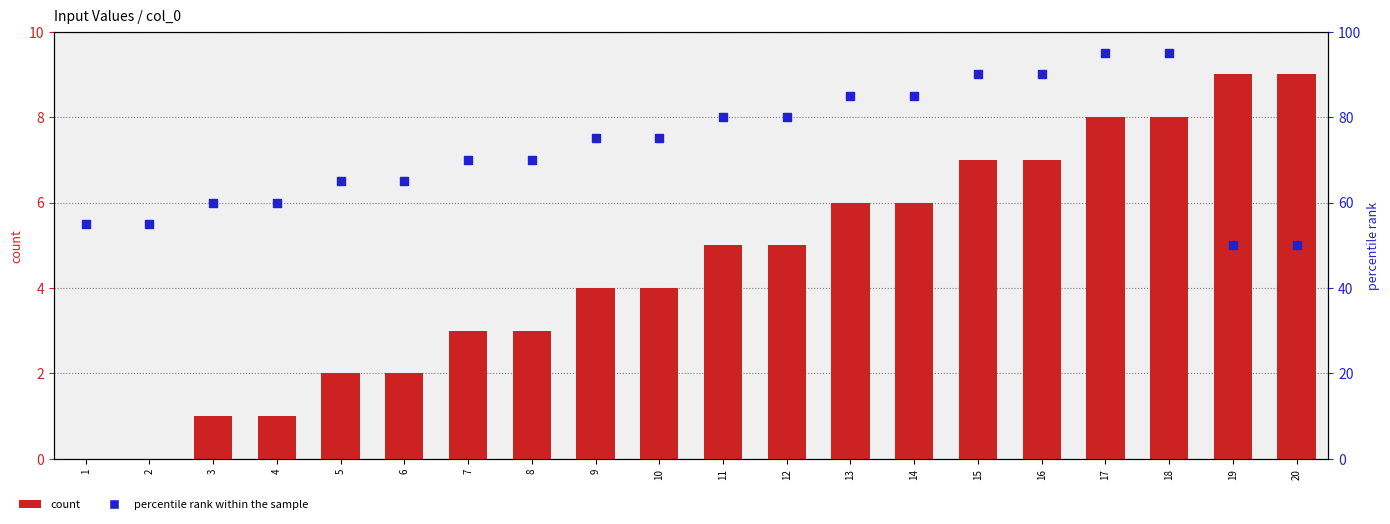

Is the value of percentile rank within the sample at 19 greater than the value of count at 6?

Yes